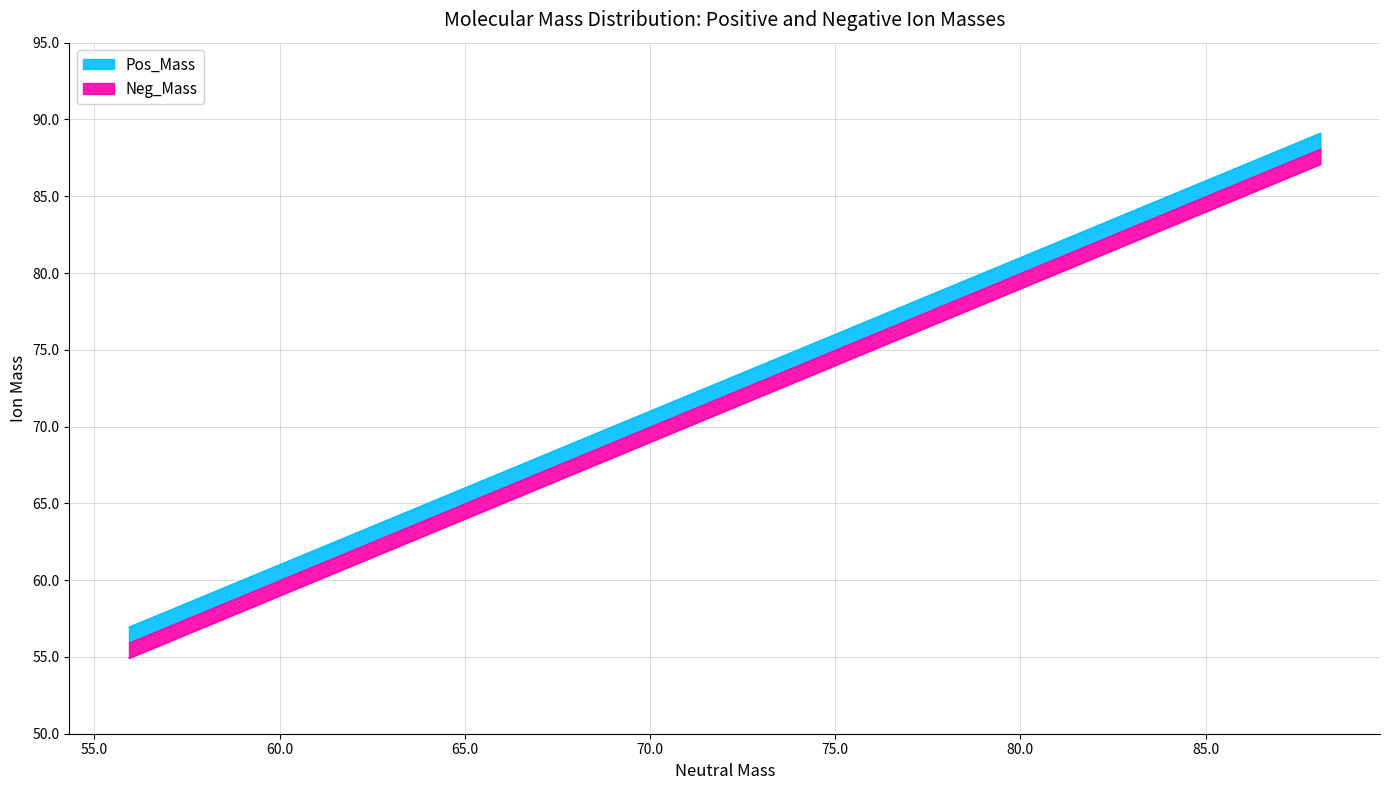

Reading left to right, extract all data points from this chart.

Pos_Mass: 56.9	56.9	59.0	60.0	60.0	60.1	61.0	61.0	61.0	62.0	62.1	63.0	63.0	64.0	65.0	73.0	73.1	74.0	74.1	75.0	75.0	75.0	75.0	75.0	76.0	76.1	76.1	77.0	77.1	77.1	79.0	83.0	83.0	87.1	88.0	88.1	89.0	89.0	89.1	89.1
Neg_Mass: 54.9	54.9	57.0	58.0	58.0	58.1	59.0	59.0	59.0	60.0	60.0	61.0	61.0	62.0	63.0	71.0	71.1	72.0	72.0	73.0	73.0	73.0	73.0	73.0	74.0	74.1	74.1	75.0	75.0	75.0	77.0	81.0	81.0	85.1	86.0	86.1	87.0	87.0	87.0	87.1